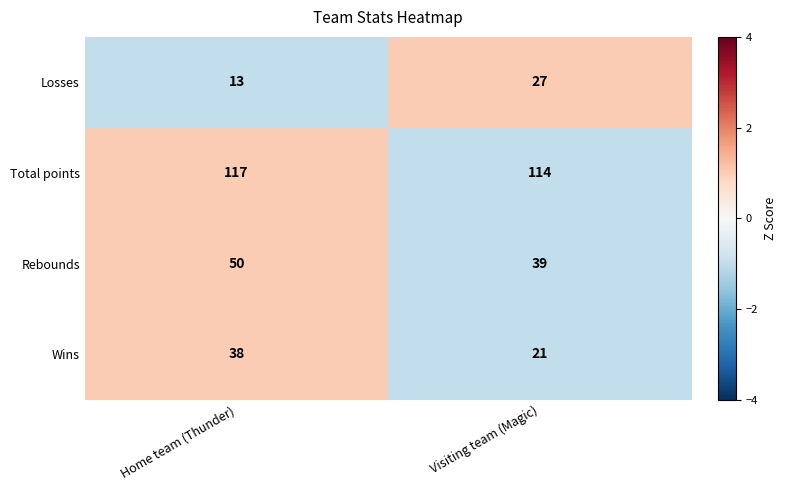

How many series are shown in this chart?

4